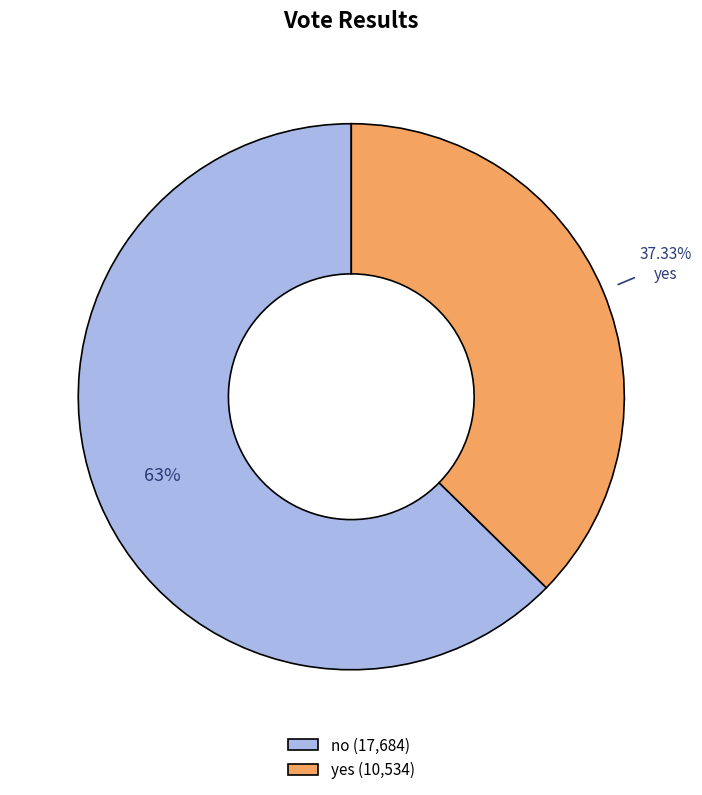

Approximately how many times larger is the value at yes compared to no?

0.6